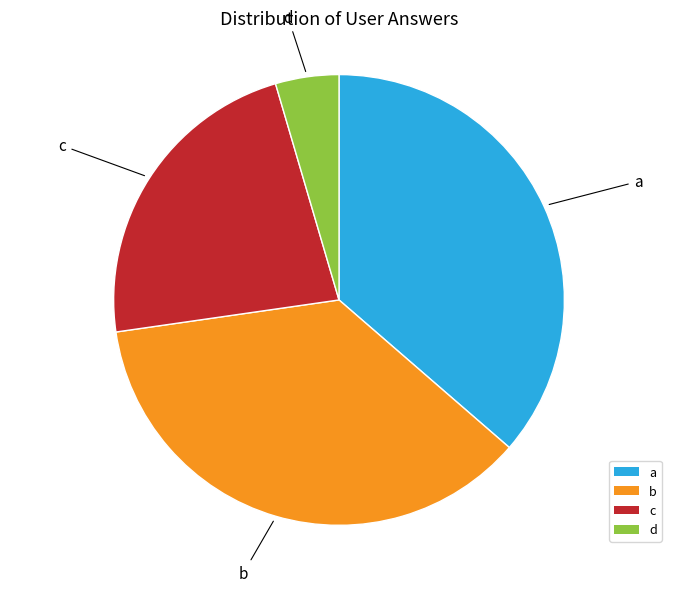

Which category has the smallest portion of the pie?

d